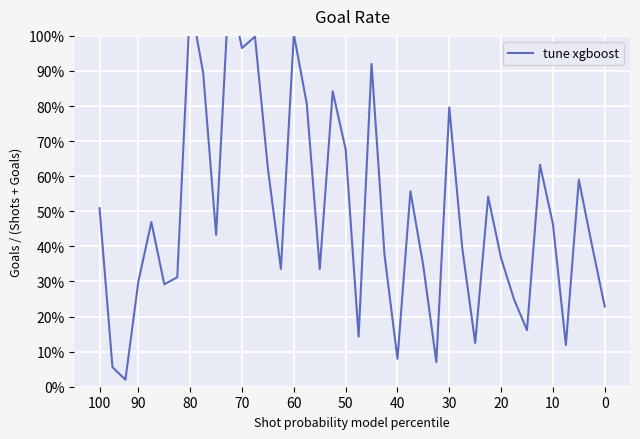

What is the sum of all values?

19.7